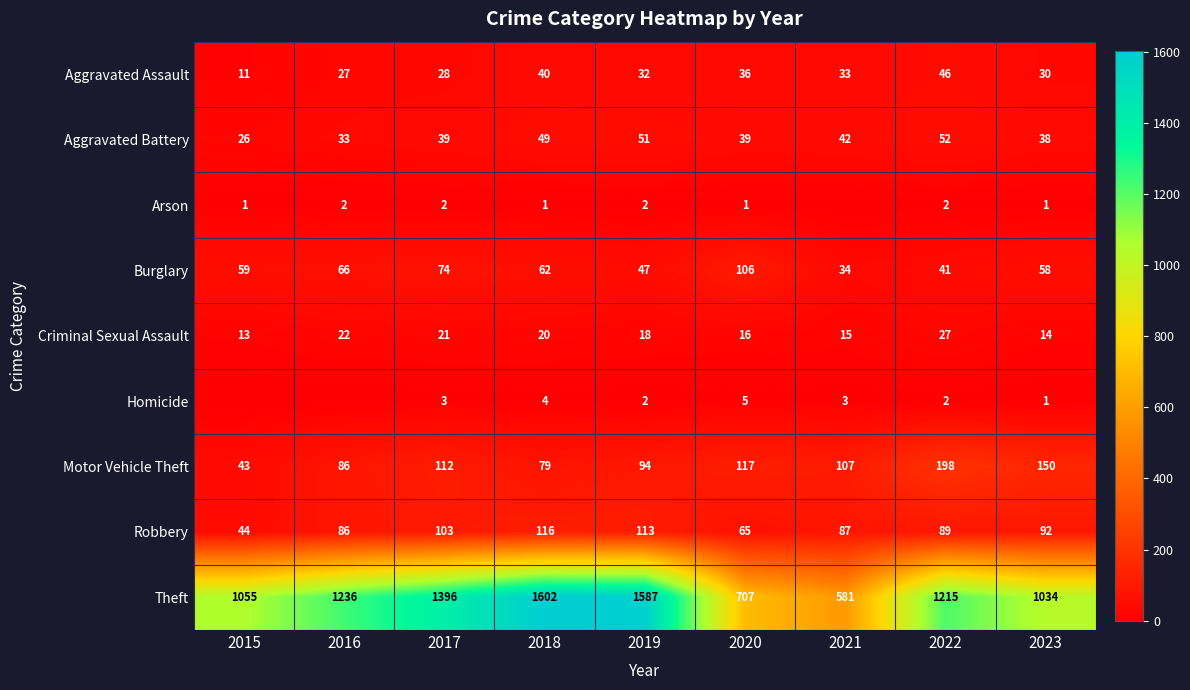

How many positive values does the Homicide series have?

7